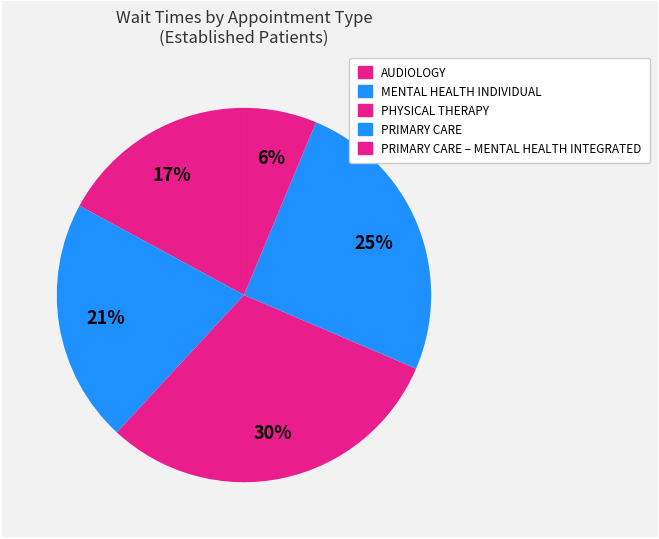

How many segments does this pie chart have?

5